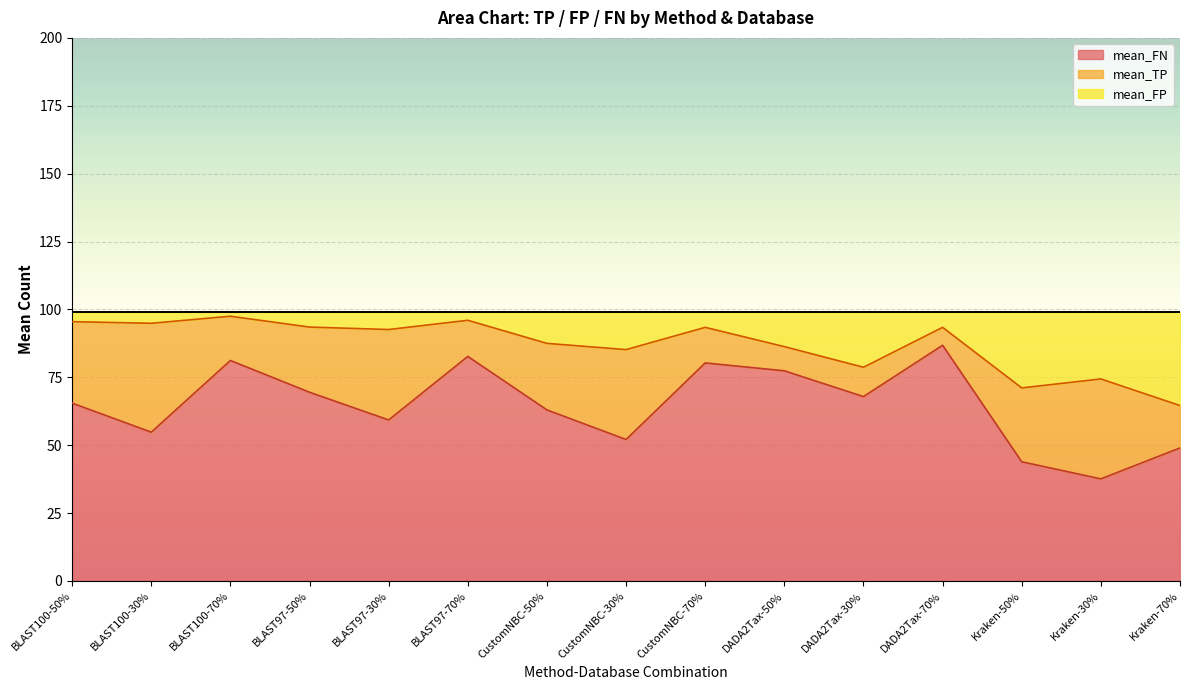

What is the total value across all series at CustomNBC-30%?

99.0